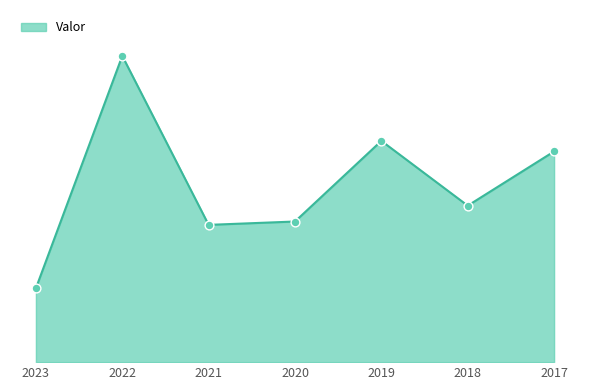

Approximately how many times larger is the value at 2019 compared to 2021?

1.6